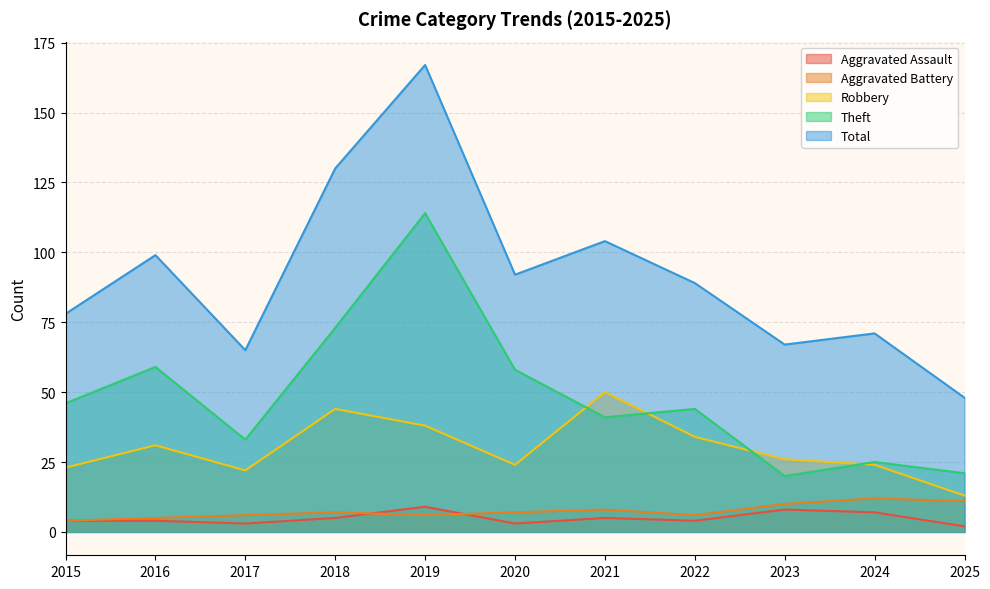

Reading left to right, extract all data points from this chart.

Aggravated Assault: 2015=4	2016=4	2017=3	2018=5	2019=9	2020=3	2021=5	2022=4	2023=8	2024=7	2025=2
Aggravated Battery: 2015=4	2016=5	2017=6	2018=7	2019=6	2020=7	2021=8	2022=6	2023=10	2024=12	2025=11
Robbery: 2015=23	2016=31	2017=22	2018=44	2019=38	2020=24	2021=50	2022=34	2023=26	2024=24	2025=13
Theft: 2015=46	2016=59	2017=33	2018=73	2019=114	2020=58	2021=41	2022=44	2023=20	2024=25	2025=21
Total: 2015=78	2016=99	2017=65	2018=130	2019=167	2020=92	2021=104	2022=89	2023=67	2024=71	2025=48